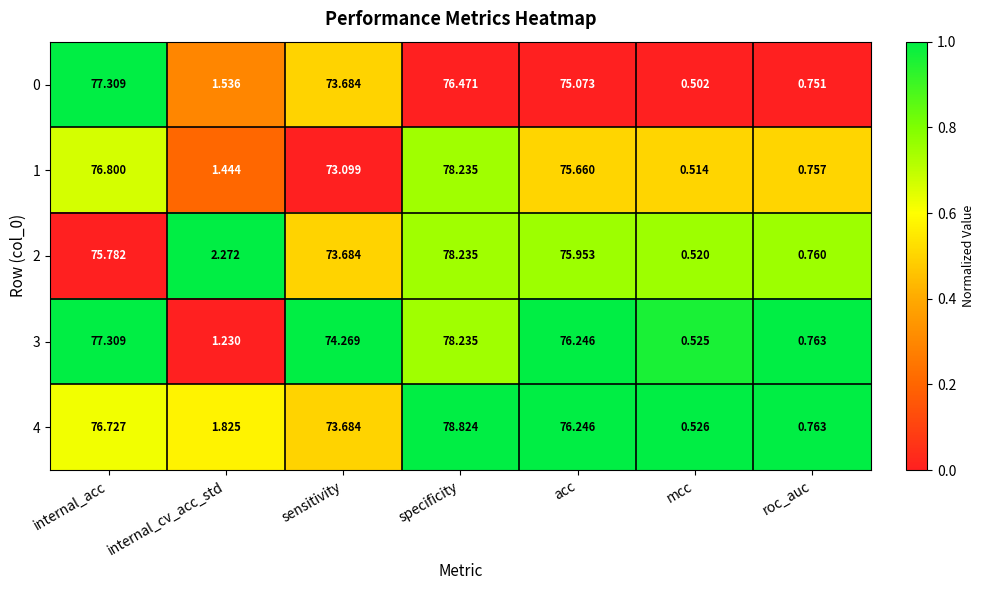

List the labels in order of 0 value, largest first.

internal_acc, specificity, acc, sensitivity, internal_cv_acc_std, roc_auc, mcc